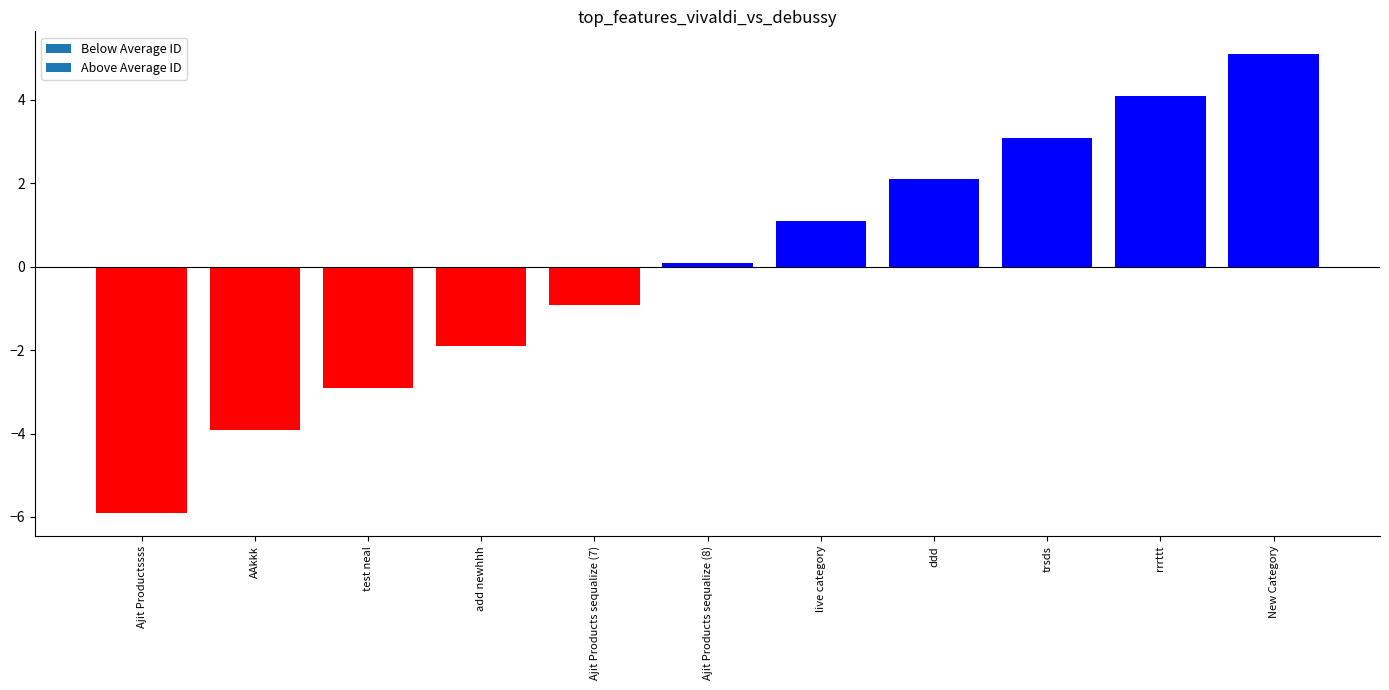

The chart shows a value of 2.1 at ddd. True or false?

True